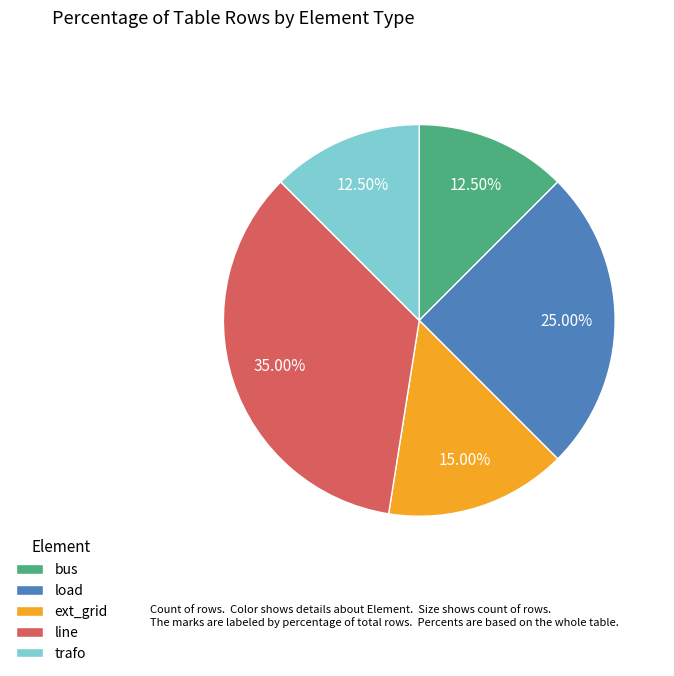

Between bus and load, which is larger?

load